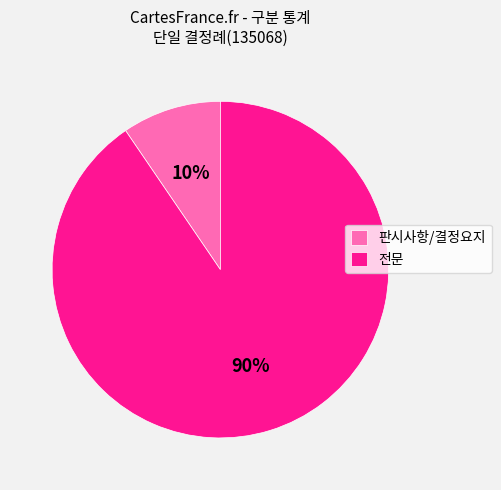

Does 전문 represent more than half of the total?

Yes